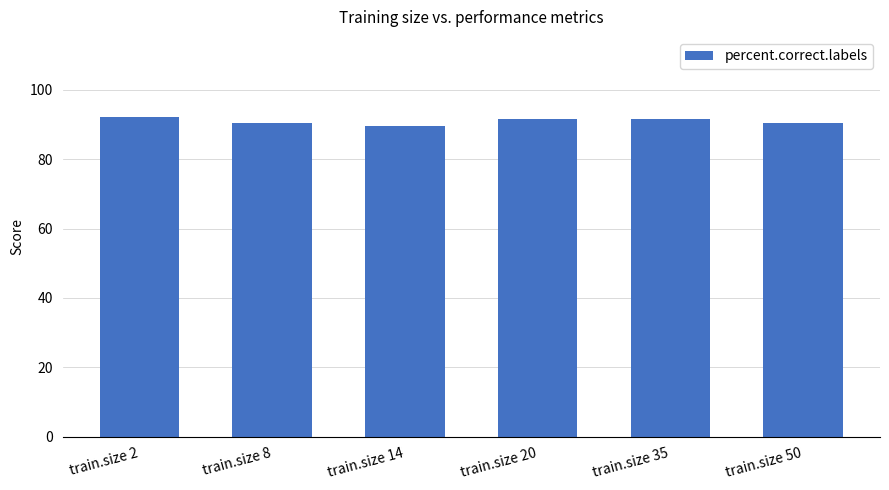

What is the value of the 4th bar from the left?

91.7